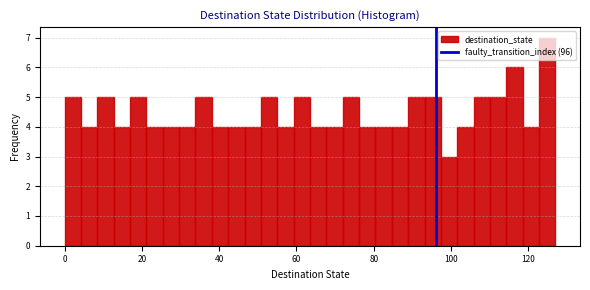

Around what value on the x-axis is the tallest bar? Give the approximate position of its centre, as read against the axis.

124